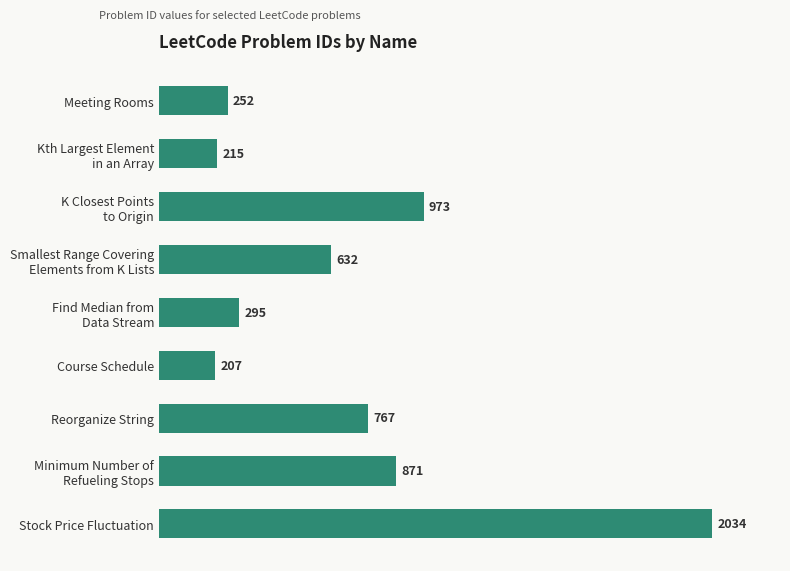

What is the minimum value shown in the chart?

207